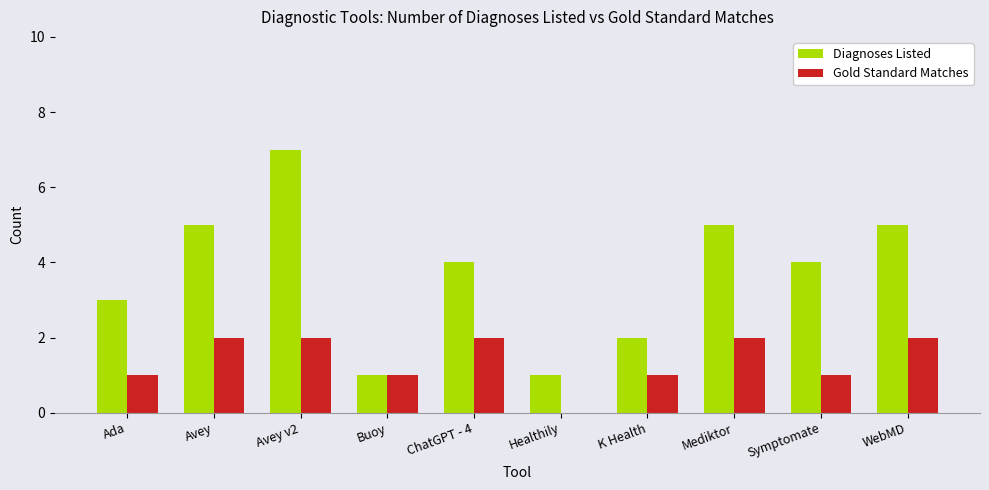

Is it true that Diagnoses Listed equals 0 at Buoy?

False